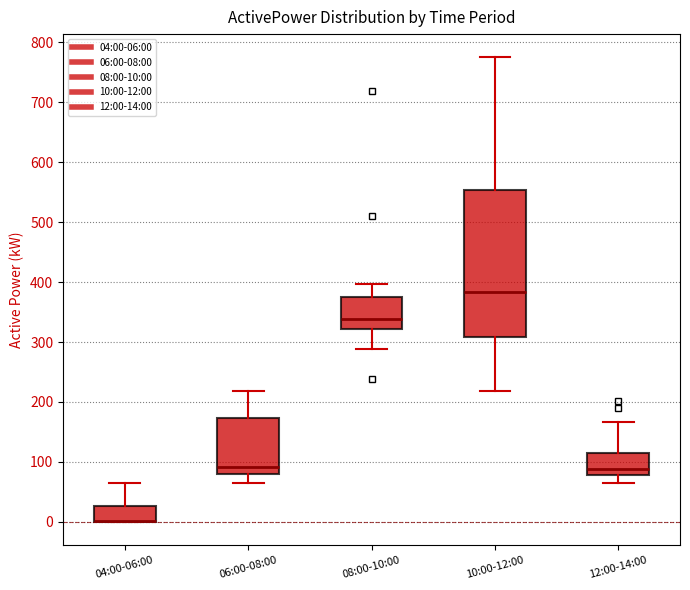

Where does the lower whisker of the box for 12:00-14:00 end on the y-axis? The values are not printed on the chart, so give them approximately, as read against the axis.

60